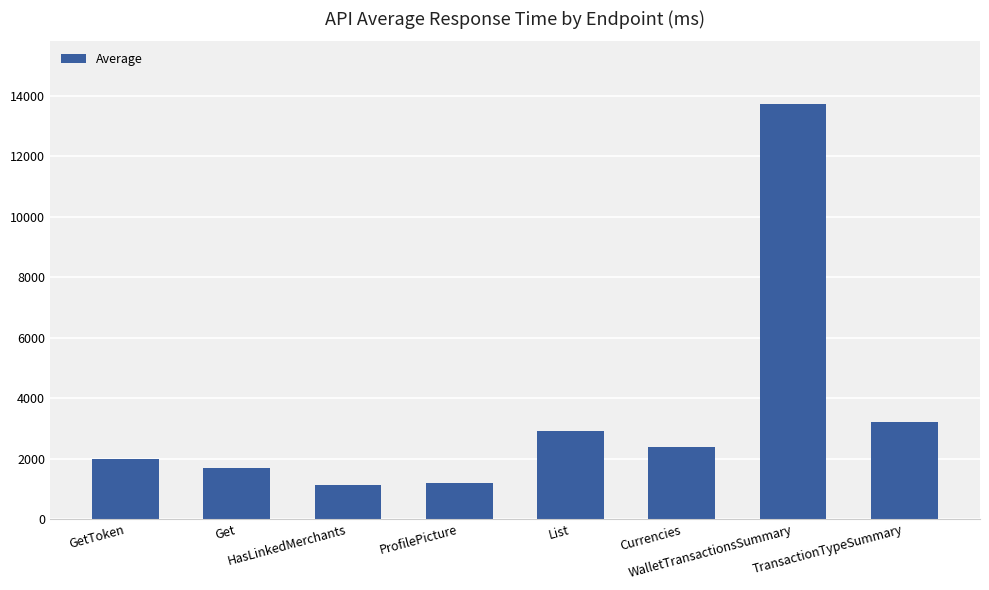

At which label does the data first exceed 2370?

List